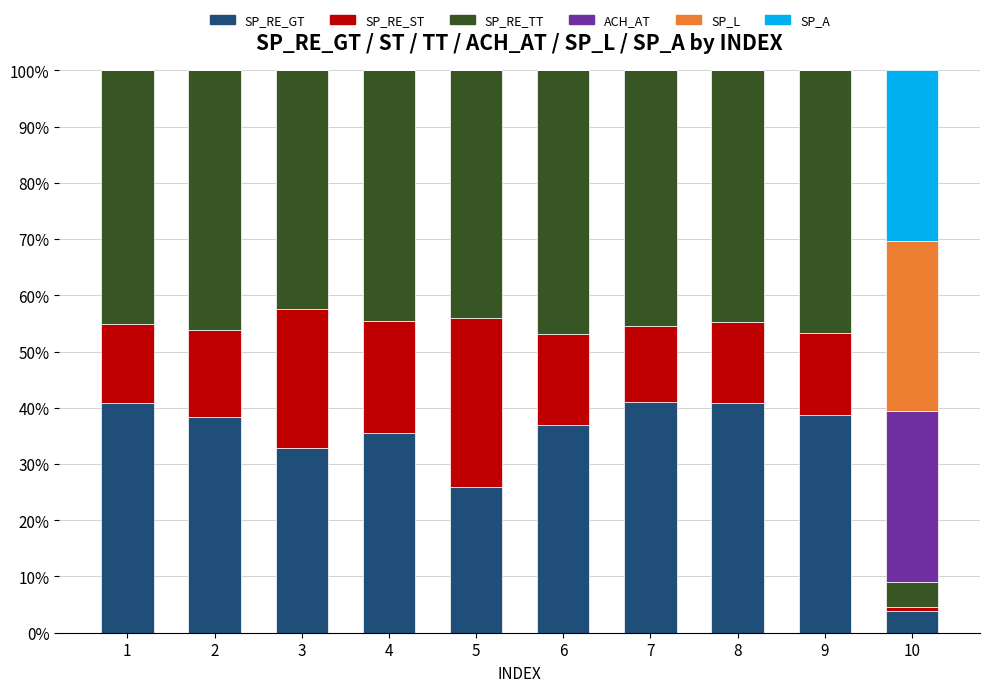

What is the sum of the SP_RE_GT values at 2 and 5?

64.4